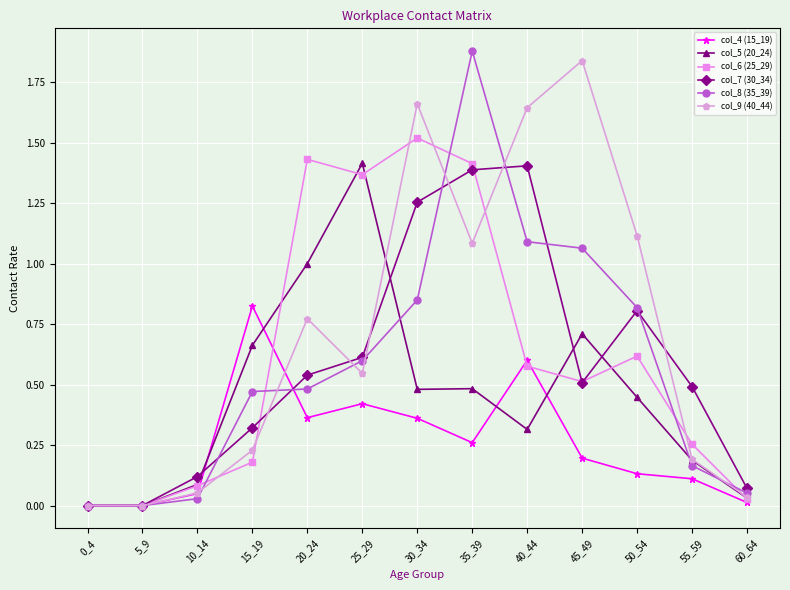

Is the value of col_4 (15_19) at 55_59 greater than the value of col_7 (30_34) at 30_34?

No